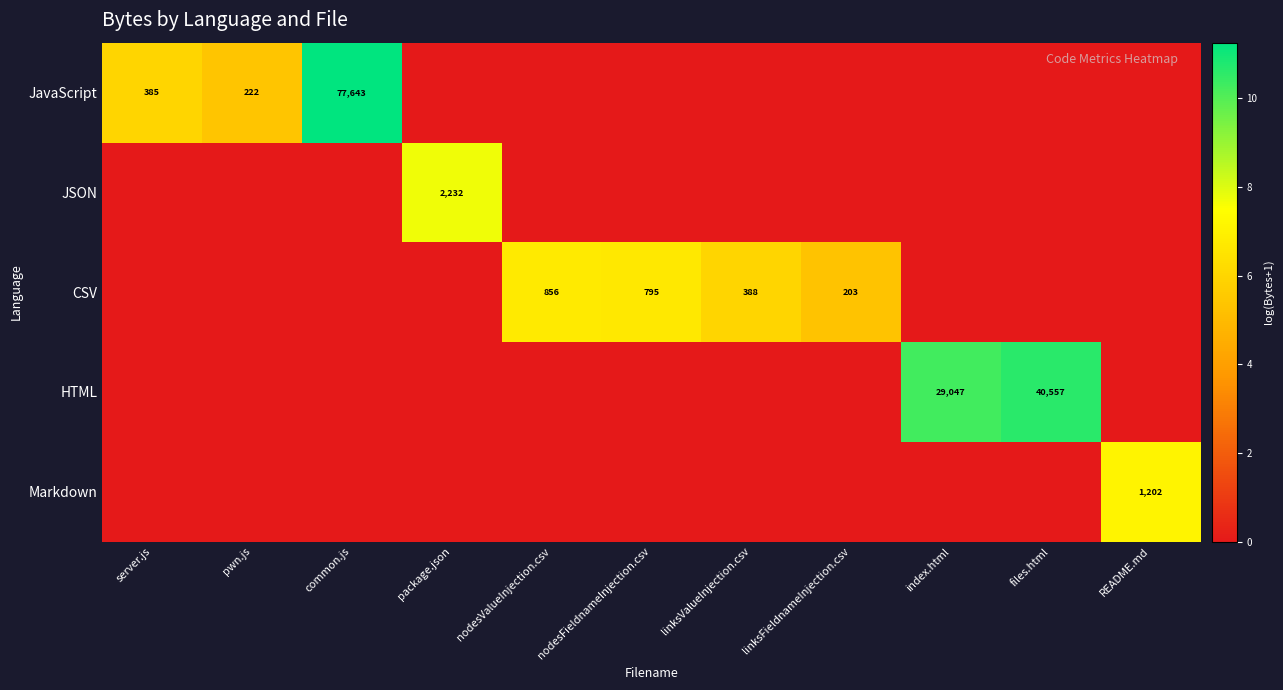

Is it true that HTML equals 63753 at files.html?

False